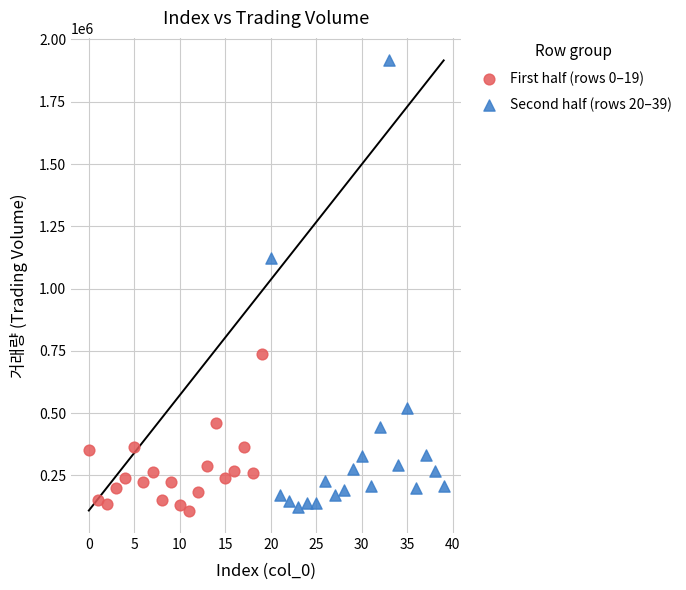

Which series reaches the maximum Y coordinate?

Second half (rows 20–39)